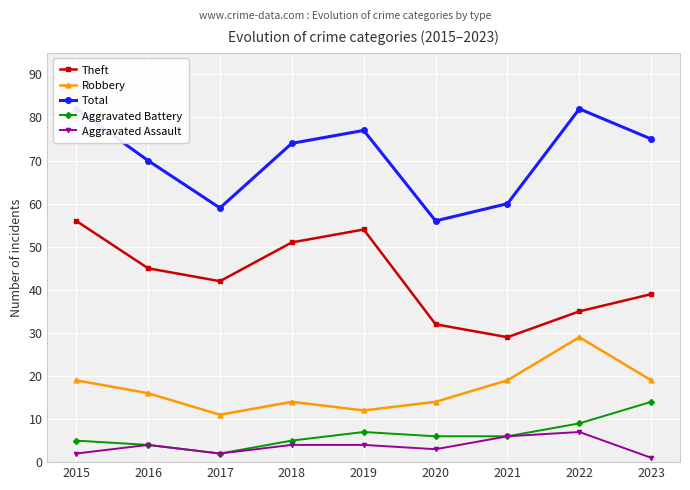

What is the value of the Theft point at the 8th from the left?

35